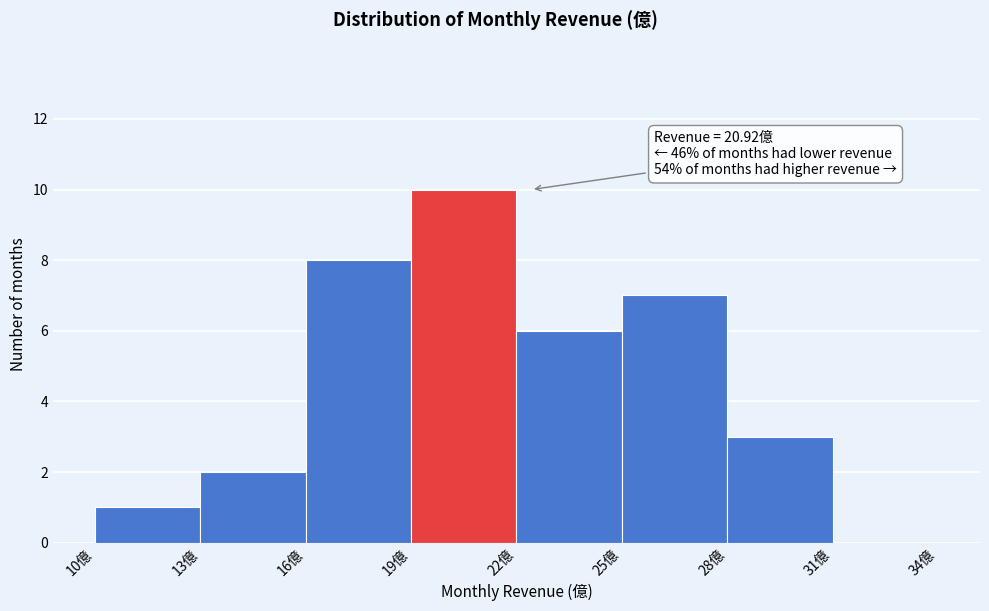

Which range on the x-axis has the tallest bar?

19 to 22